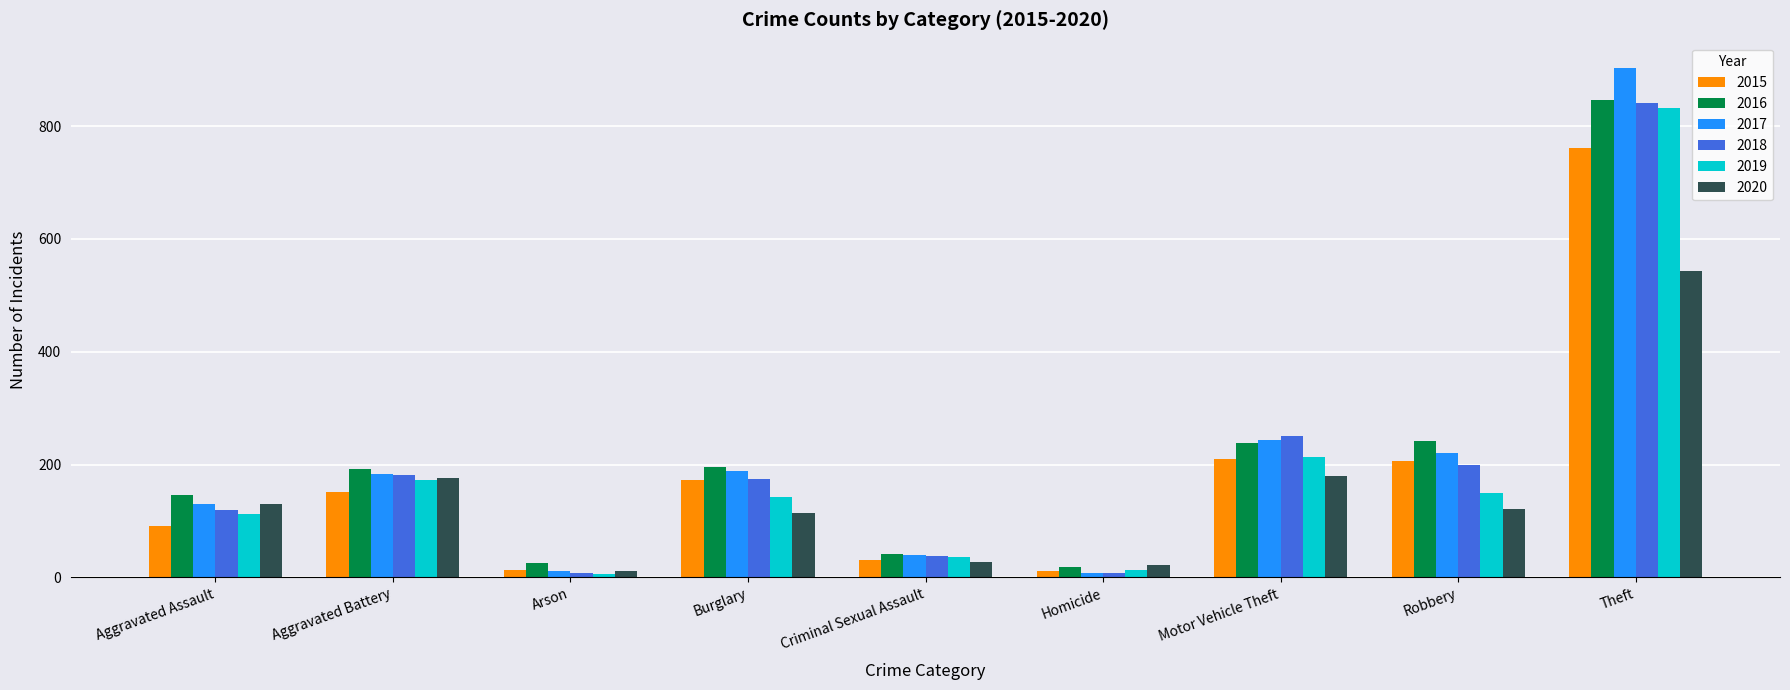

What are all the series names shown in the legend?

2015, 2016, 2017, 2018, 2019, 2020